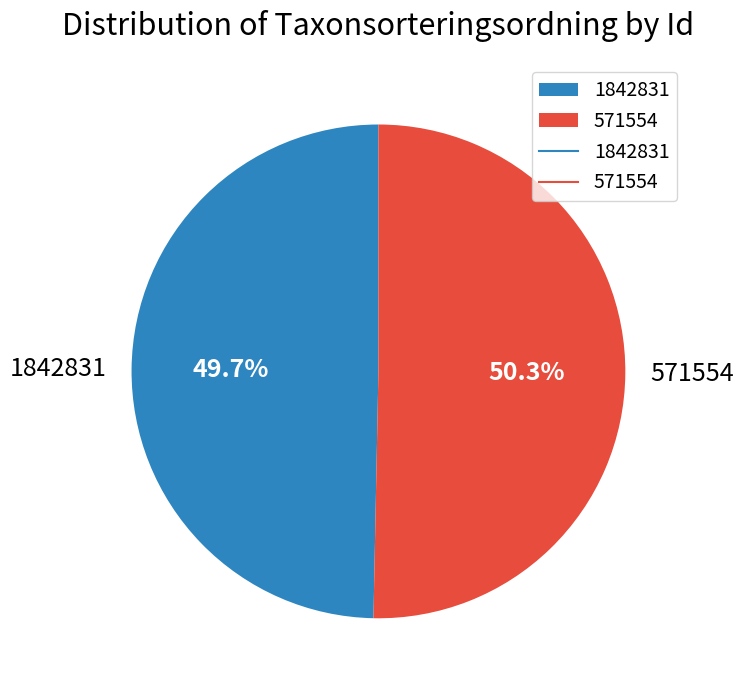

Is it true that 1842831 is 37% of the pie?

False